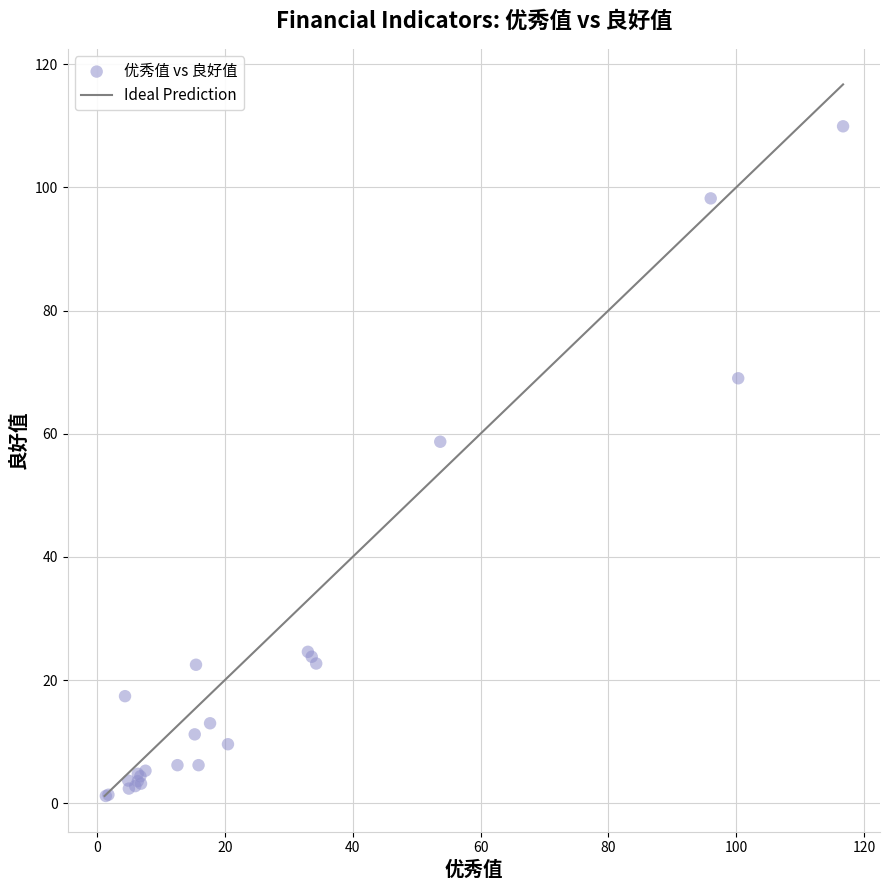

What Y value in the scatter plot is closest to 55?

58.7